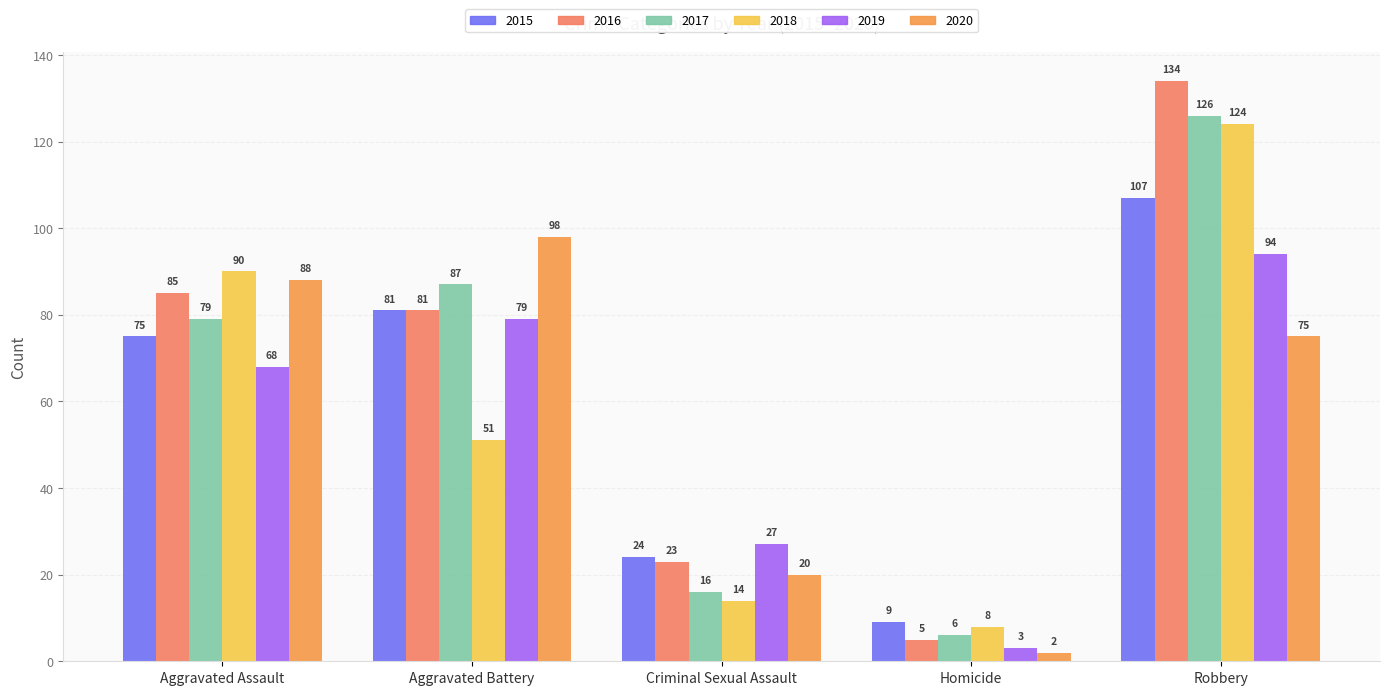

Read the 2015 value at Aggravated Battery.

81